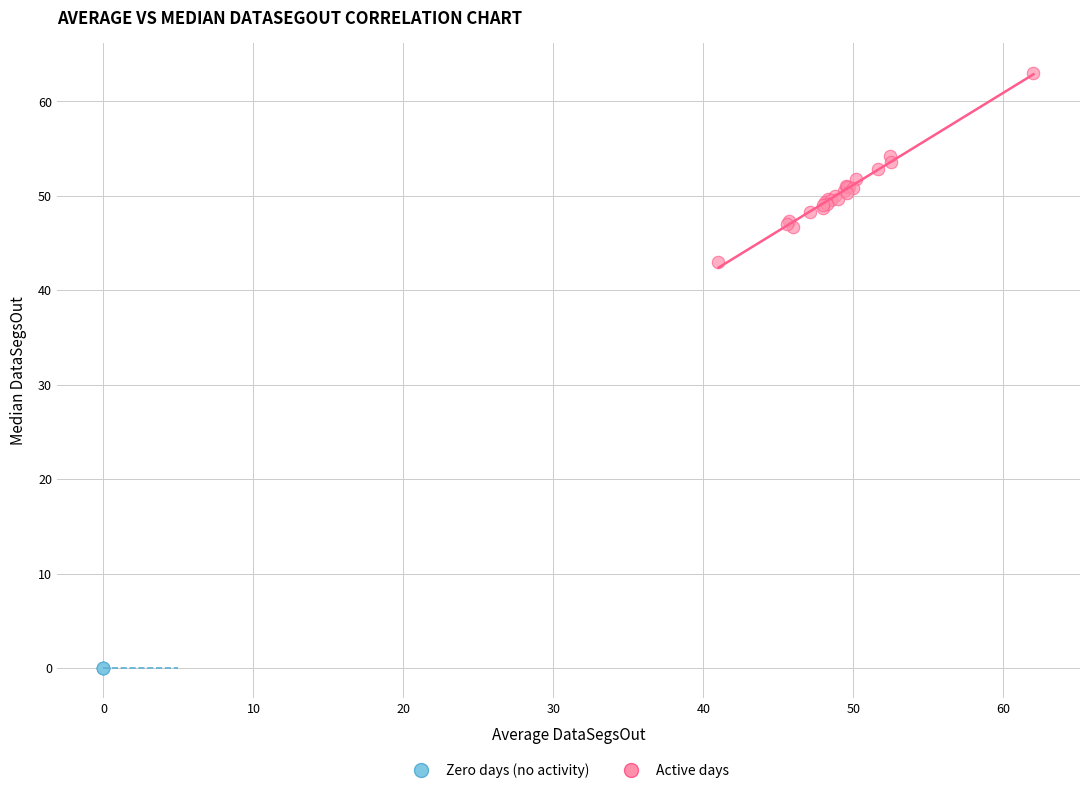

Which series reaches the maximum Y coordinate?

Active days